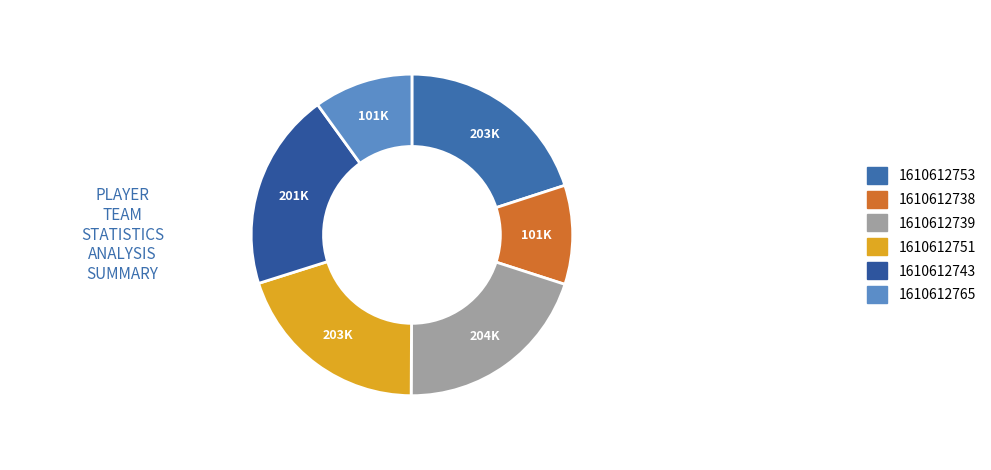

Does 1610612753 account for over 50% of the chart?

No